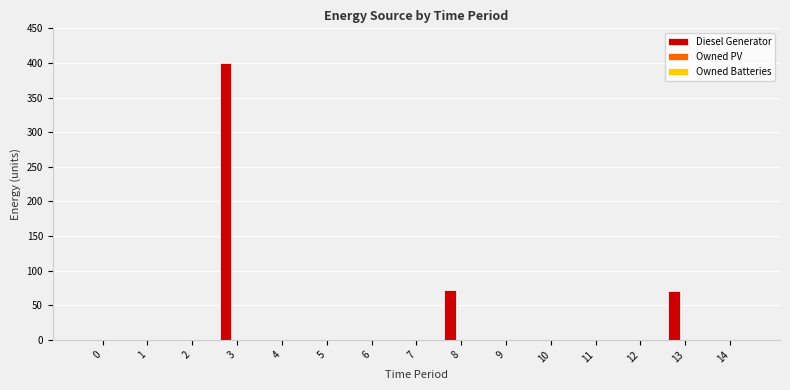

What is the greatest value displayed?

400